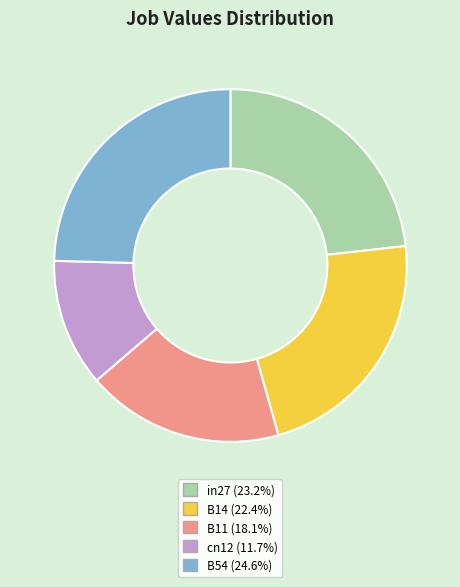

Is the sum of B54 and cn12 greater than half?

No